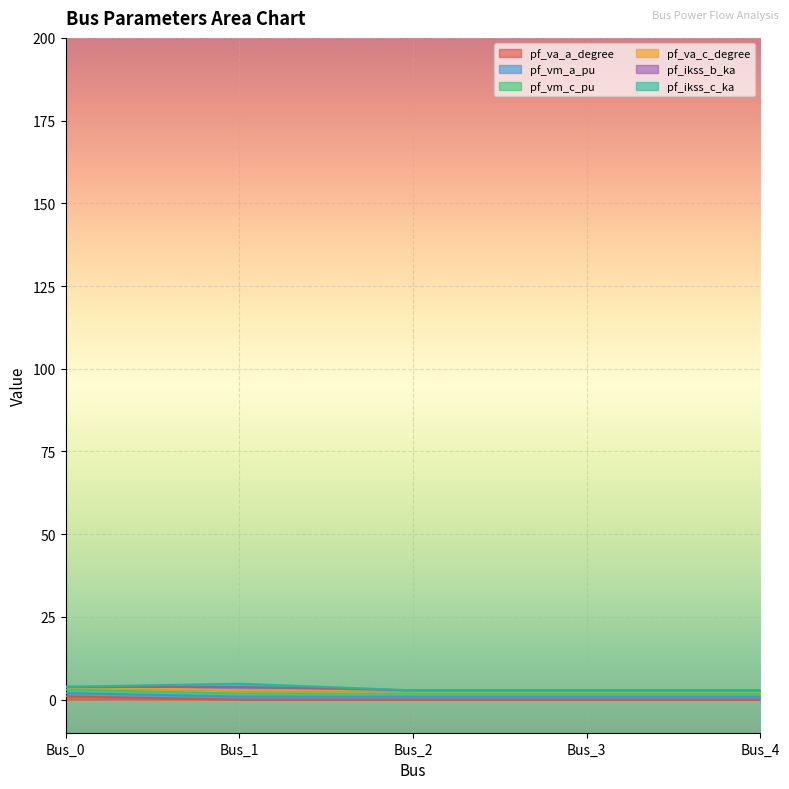

The value of pf_va_c_degree at Bus_3 is 2.8. True or false?

True